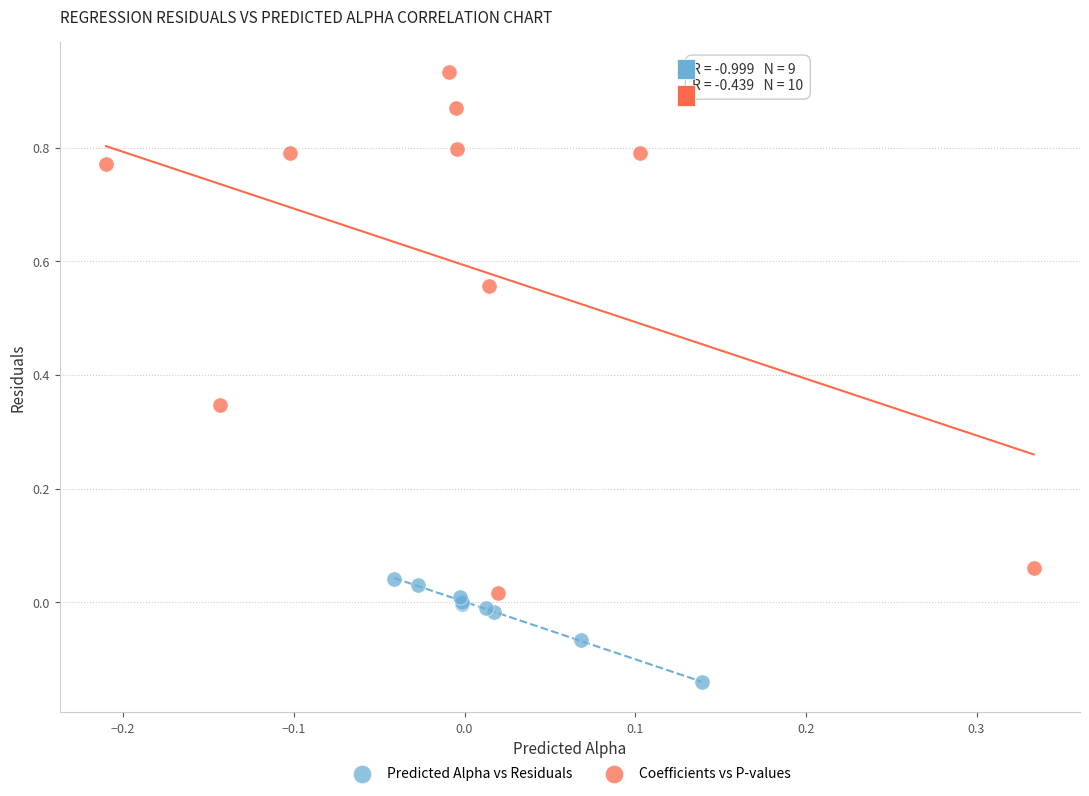

Which series has the largest Y range (max minus min)?

Coefficients vs P-values